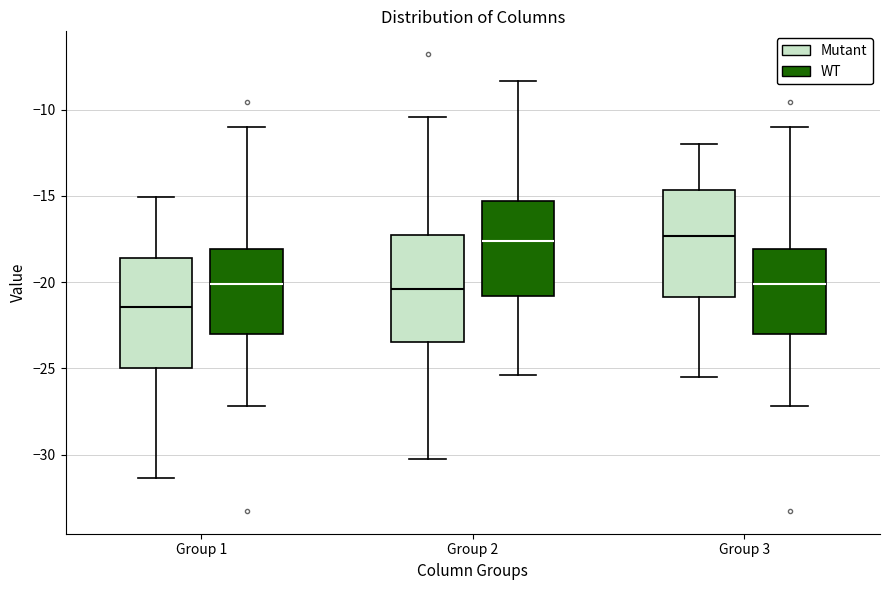

Reading left to right, read every box against the y-axis: the position of its median line, the range the box covers, and the ends of its whiskers. The values are not printed on the chart, so give them approximately, as read against the axis.

Group 1 (Mutant): median -21.5, box -25.0 to -18.5, whiskers -31.5 to -15.0
Group 1 (WT): median -20.0, box -23.0 to -18.0, whiskers -27.0 to -11.0
Group 2 (Mutant): median -20.5, box -23.5 to -17.0, whiskers -30.0 to -10.5
Group 2 (WT): median -17.5, box -21.0 to -15.5, whiskers -25.5 to -8.5
Group 3 (Mutant): median -17.5, box -21.0 to -14.5, whiskers -25.5 to -12.0
Group 3 (WT): median -20.0, box -23.0 to -18.0, whiskers -27.0 to -11.0